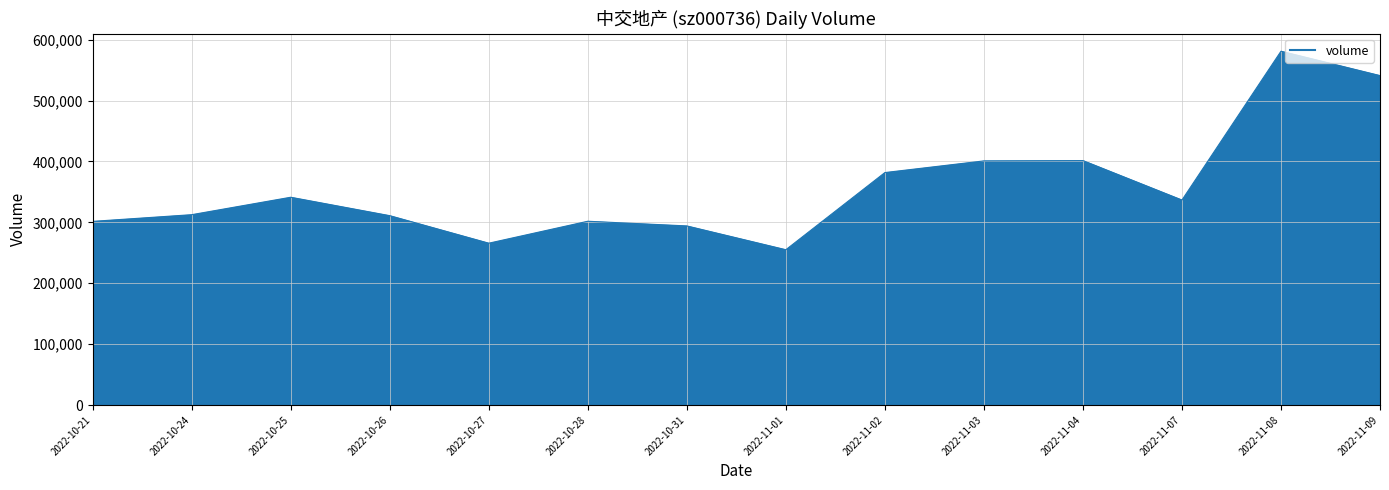

What is the maximum value shown in the chart?

581028